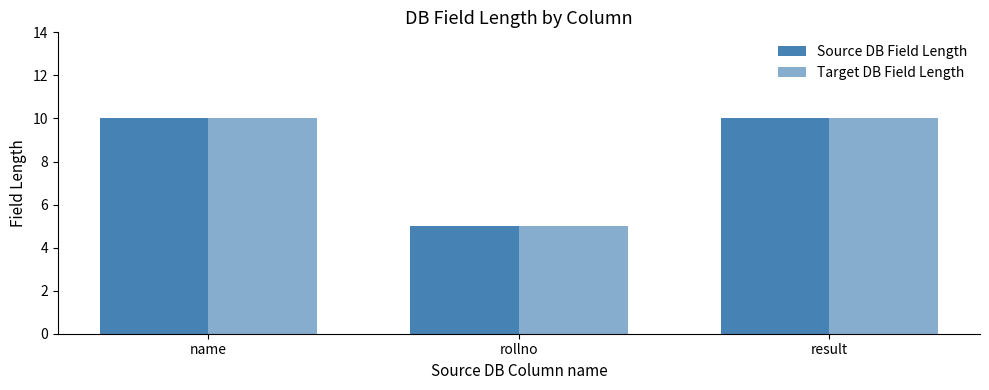

Read the Target DB Field Length value at result.

10